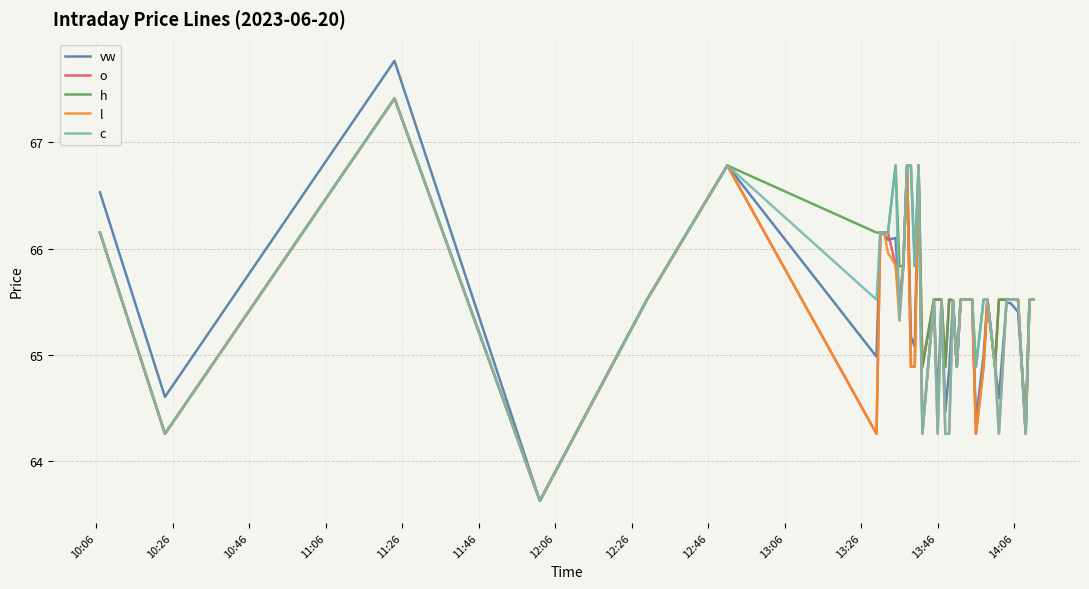

What are all the series names shown in the legend?

vw, o, h, l, c